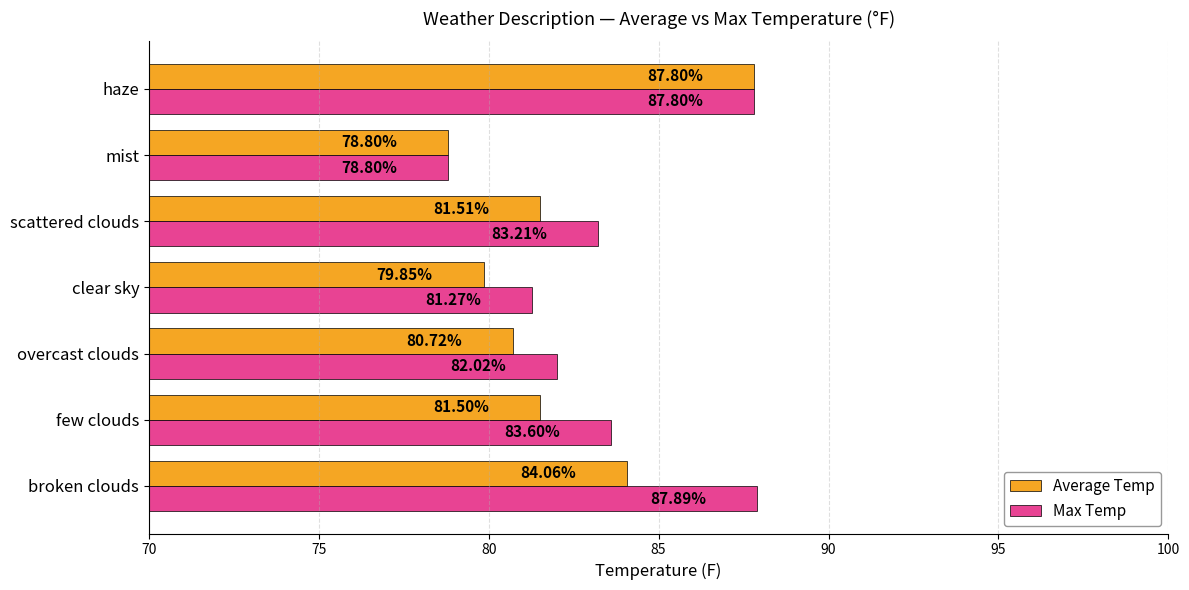

Where is Max Temp nearest to the value 83?

scattered clouds